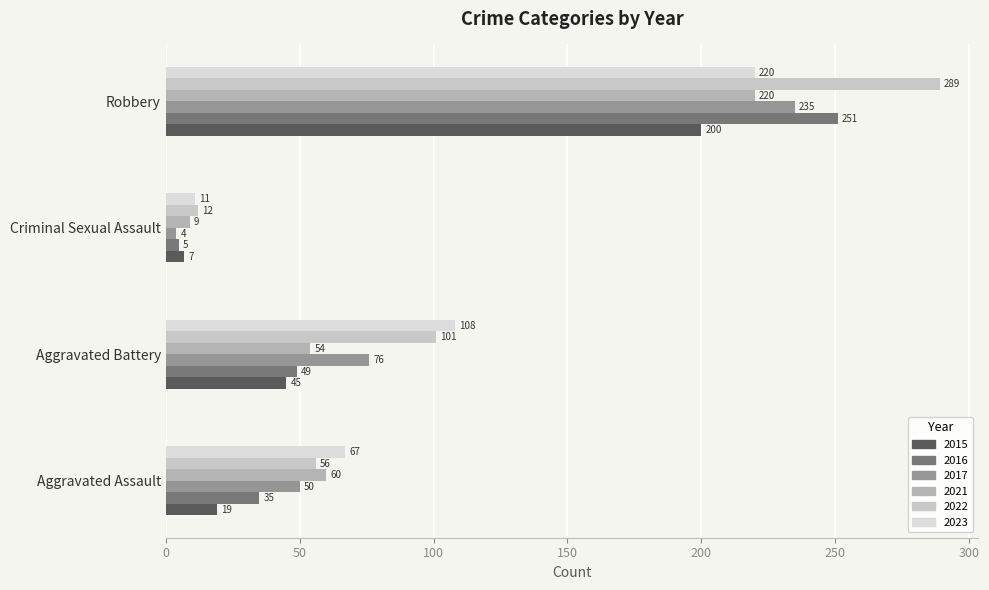

How many values in the 2021 series are below 60?

2